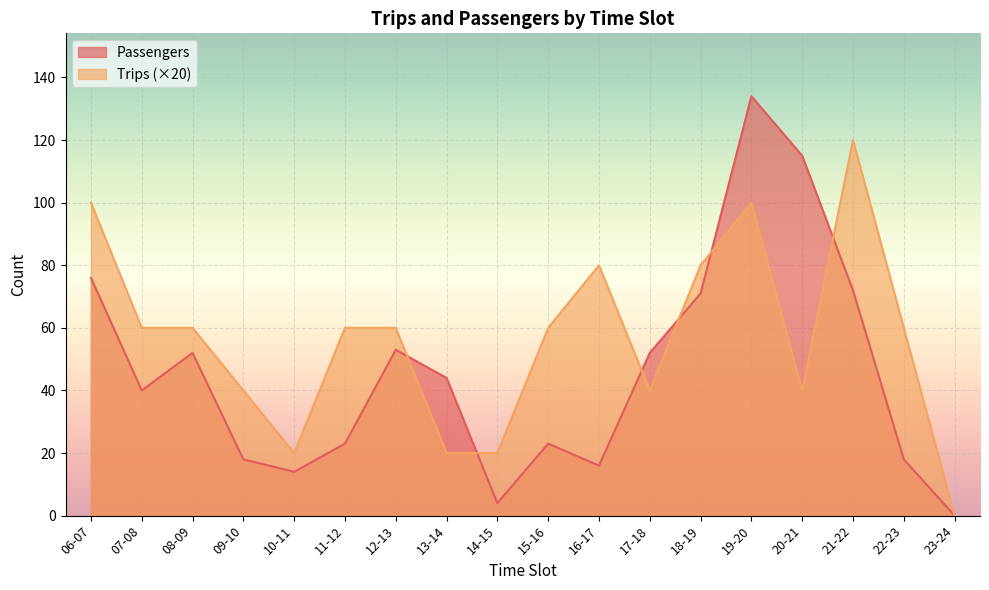

What is the sum of the Trips values at 22-23 and 15-16?

120